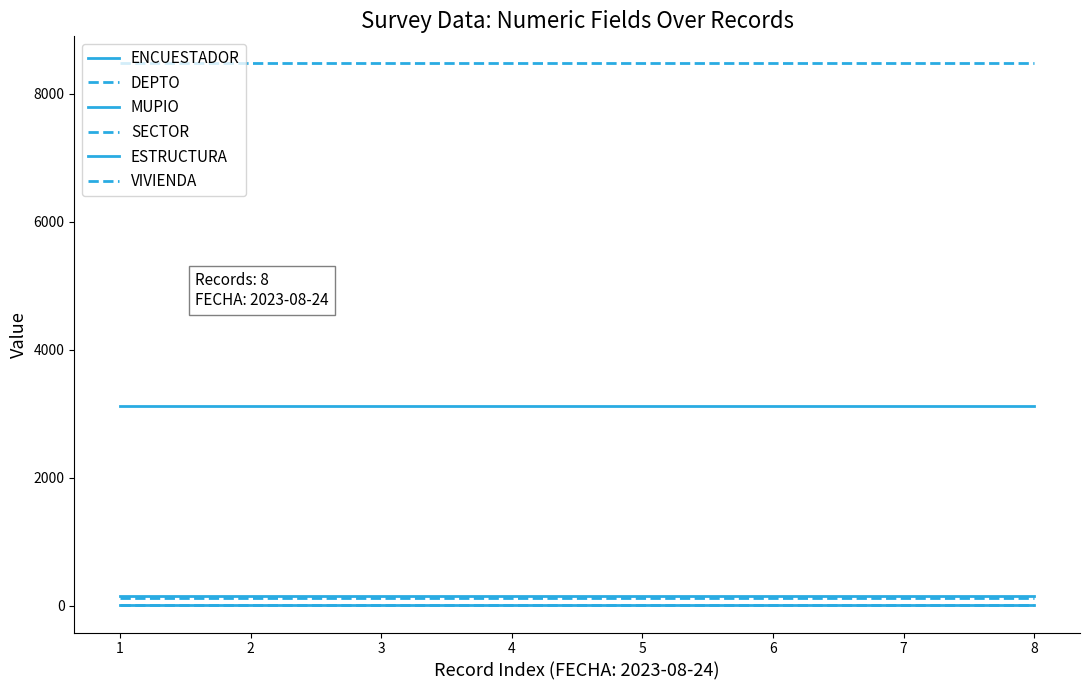

The DEPTO series shows 8 at 2. True or false?

False